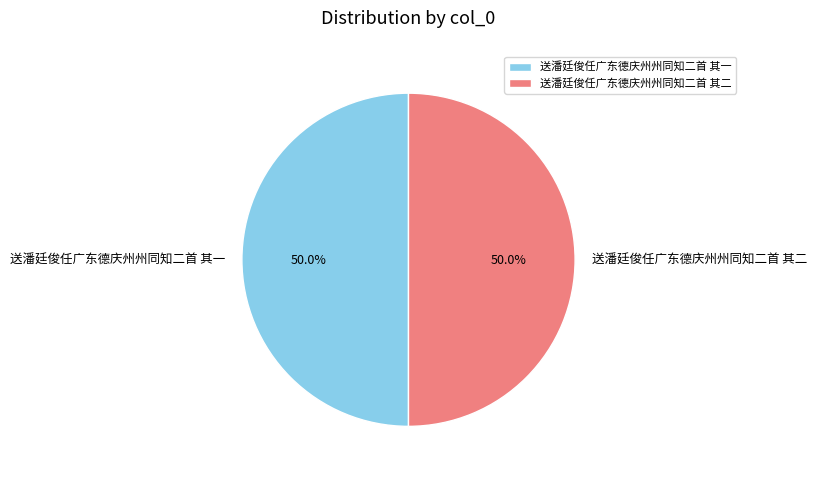

What is the ratio of the value at 送潘廷俊任广东德庆州州同知二首 其二 to the value at 送潘廷俊任广东德庆州州同知二首 其一?

1.0